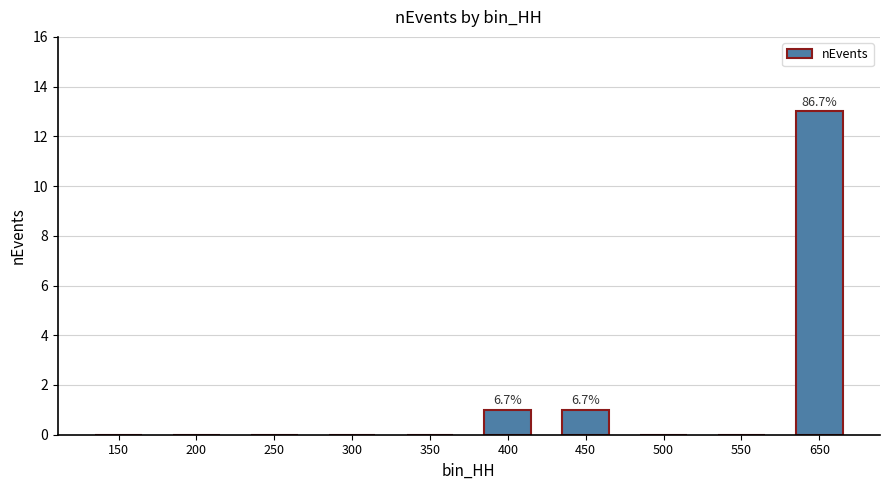

Does the chart contain stacked bars?

No